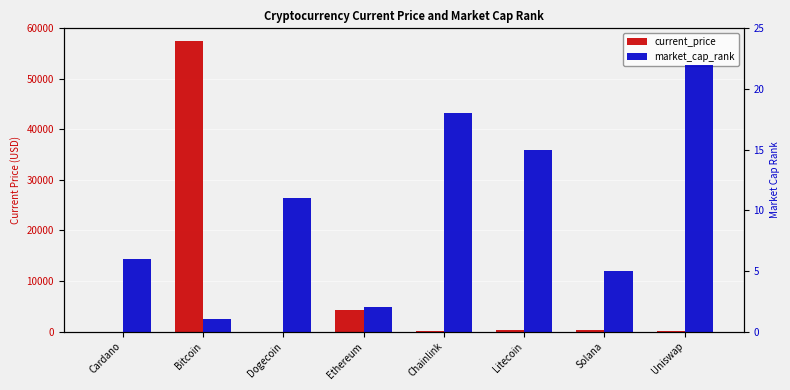

The market_cap_rank series shows 3.2 at Litecoin. True or false?

False